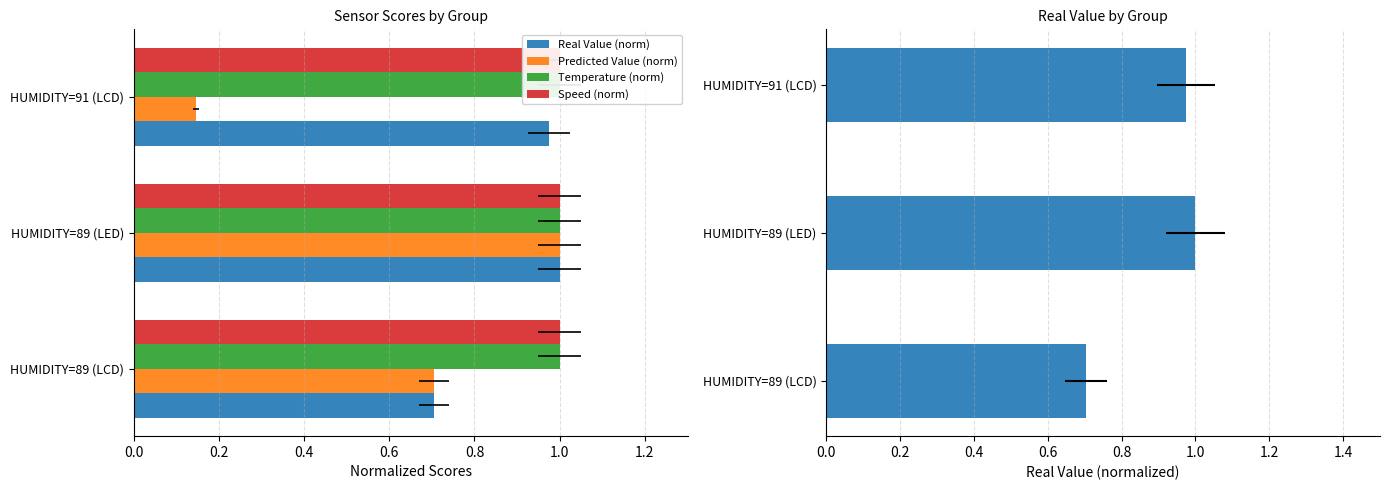

What is the sum of all Real Value values?

2.7